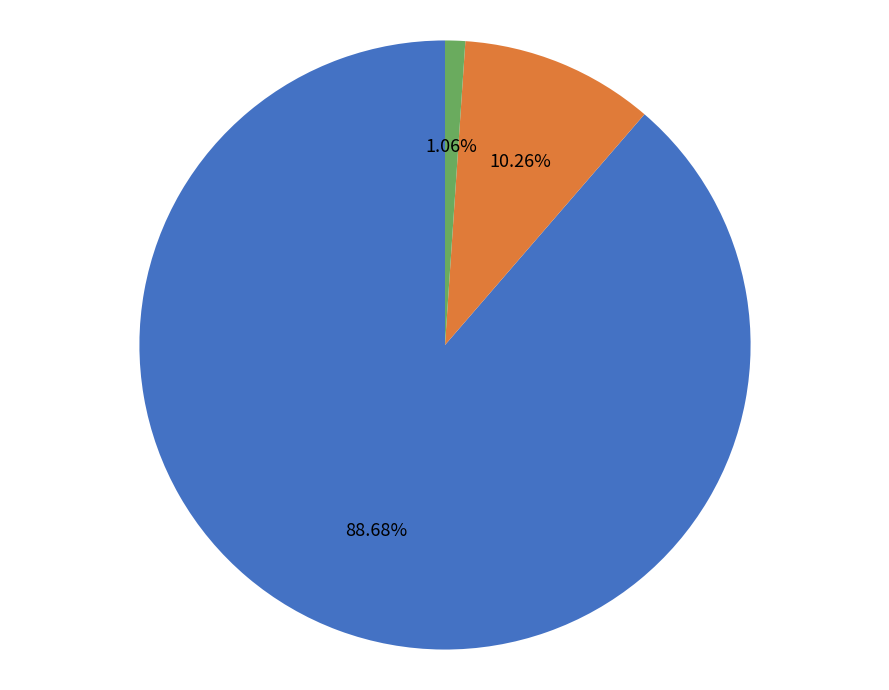

Is there a majority slice in this chart?

Yes